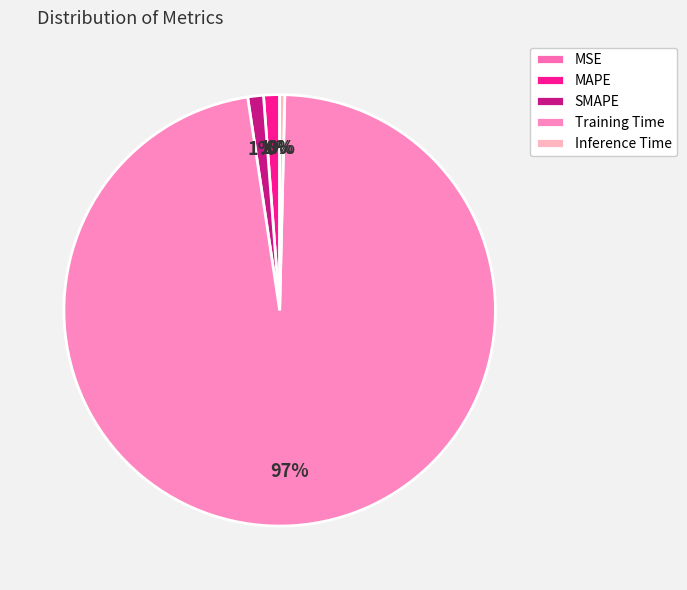

Does Training Time account for over 50% of the chart?

Yes